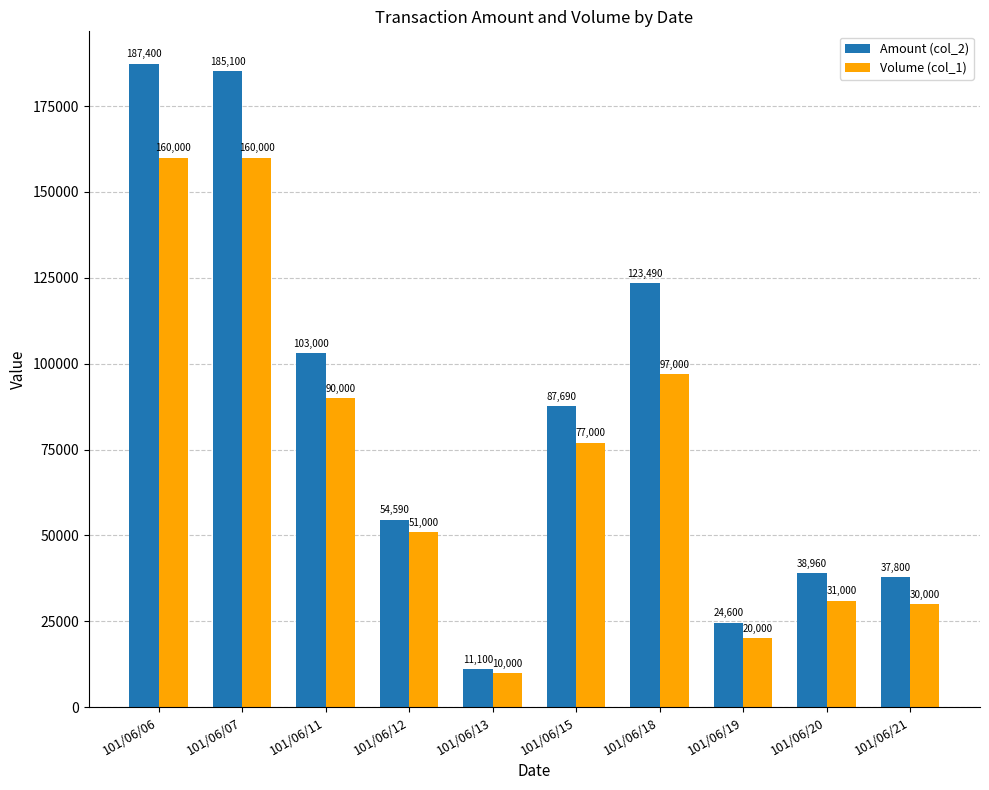

List the labels in order of Amount (col_2) value, largest first.

101/06/06, 101/06/07, 101/06/18, 101/06/11, 101/06/15, 101/06/12, 101/06/20, 101/06/21, 101/06/19, 101/06/13